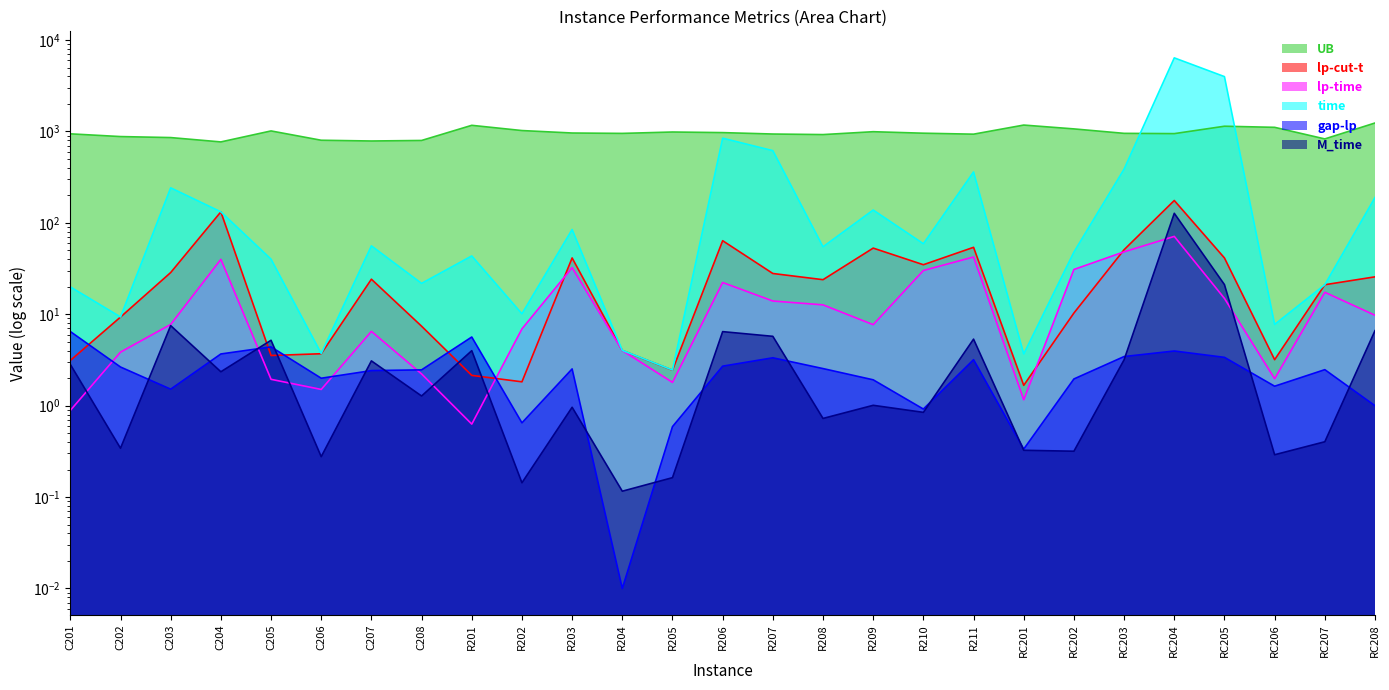

What is the highest value of the M_time series?

127.3